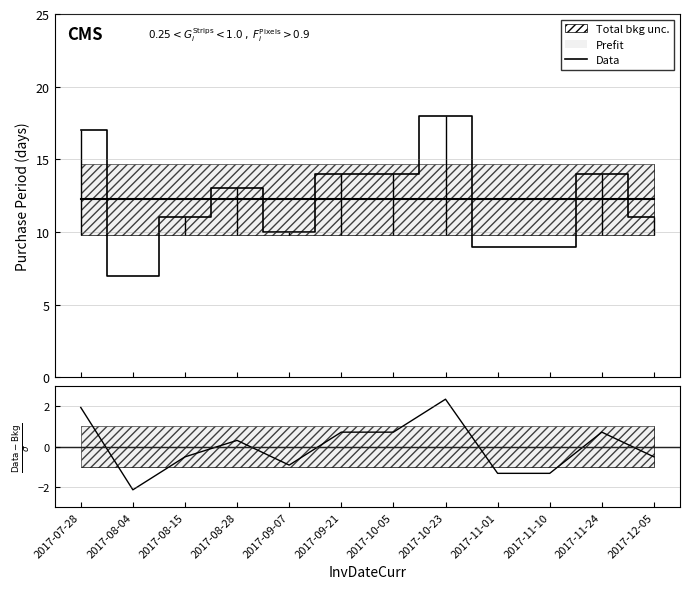

Where is the data nearest to the value 12?

2017-08-15